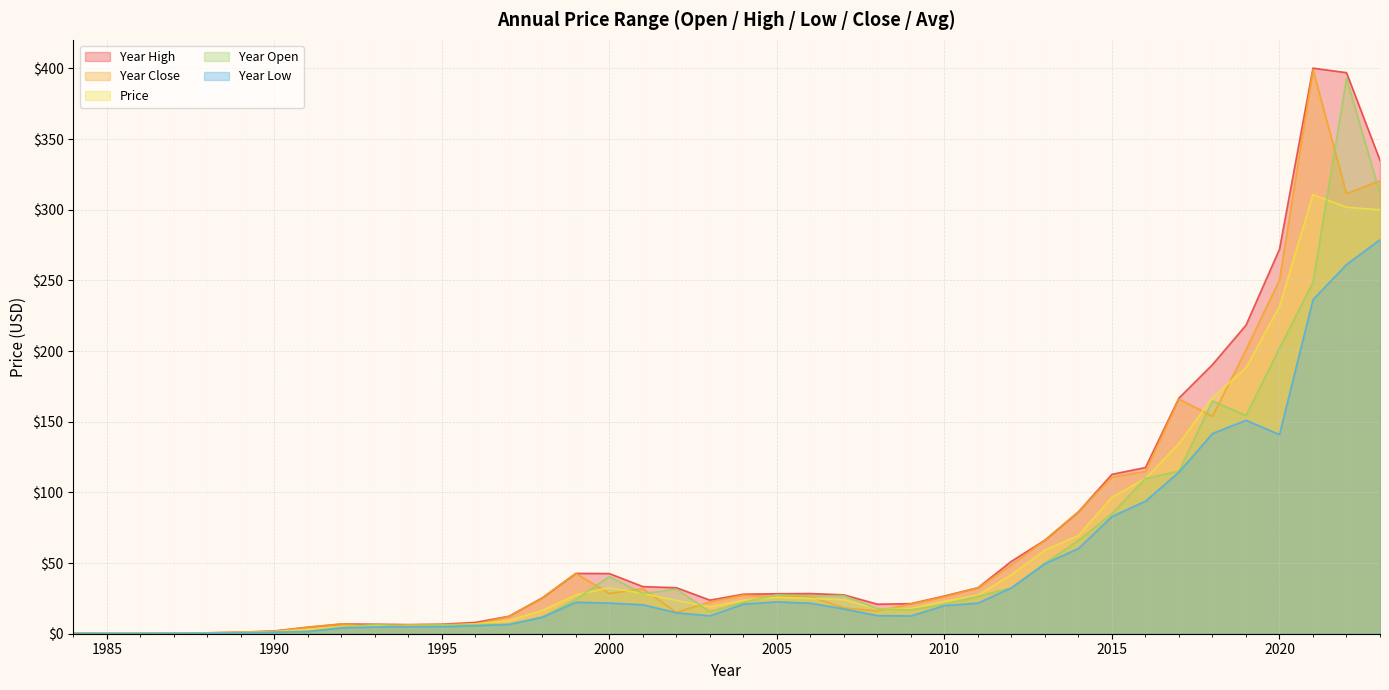

True or false: year_high and price cross at least once.

False